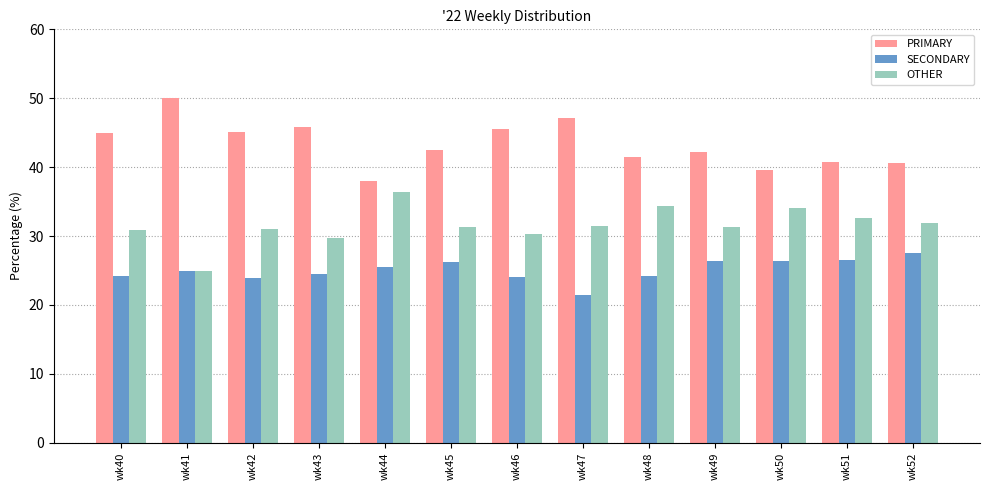

Which series has the largest total across all categories?

PRIMARY